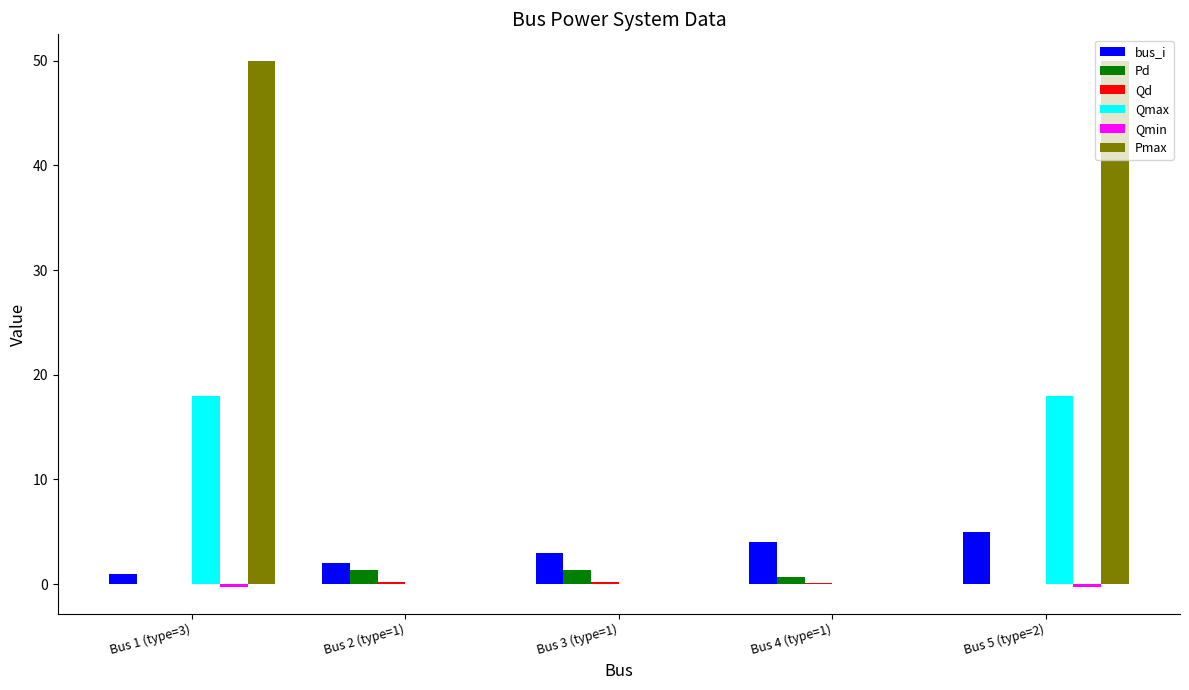

Which series changed the most between Bus 2 (type=1) and Bus 5 (type=2)?

Pmax